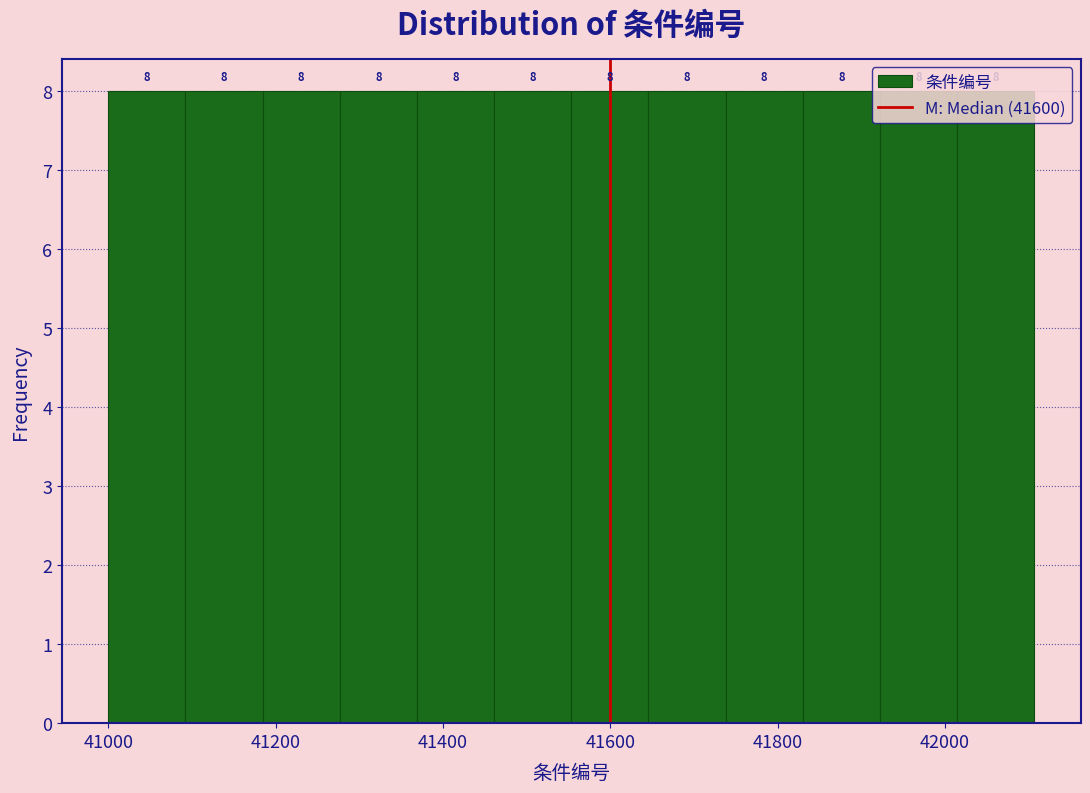

Reading left to right, list every bar in this chart as the range it spans on the x-axis followed by its height. The bar edges are not printed on the chart, so give them approximately, as read against the axis.

41000 to 41100: 8
41100 to 41180: 8
41180 to 41280: 8
41280 to 41360: 8
41360 to 41460: 8
41460 to 41560: 8
41560 to 41640: 8
41640 to 41740: 8
41740 to 41840: 8
41840 to 41920: 8
41920 to 42020: 8
42020 to 42100: 8